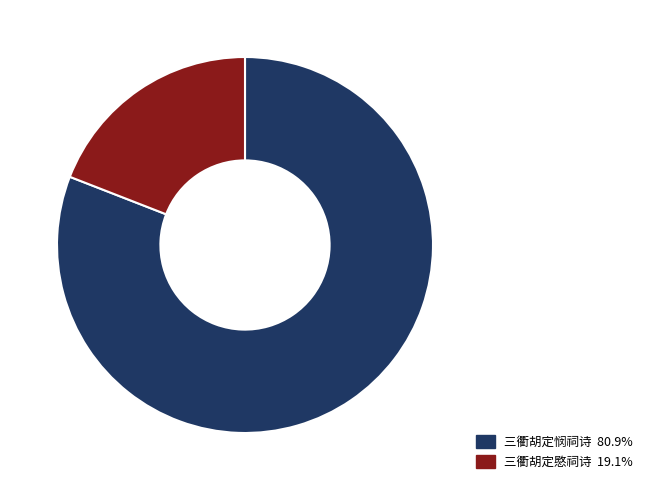

Does 三衢胡定悯祠诗 represent more than half of the total?

Yes